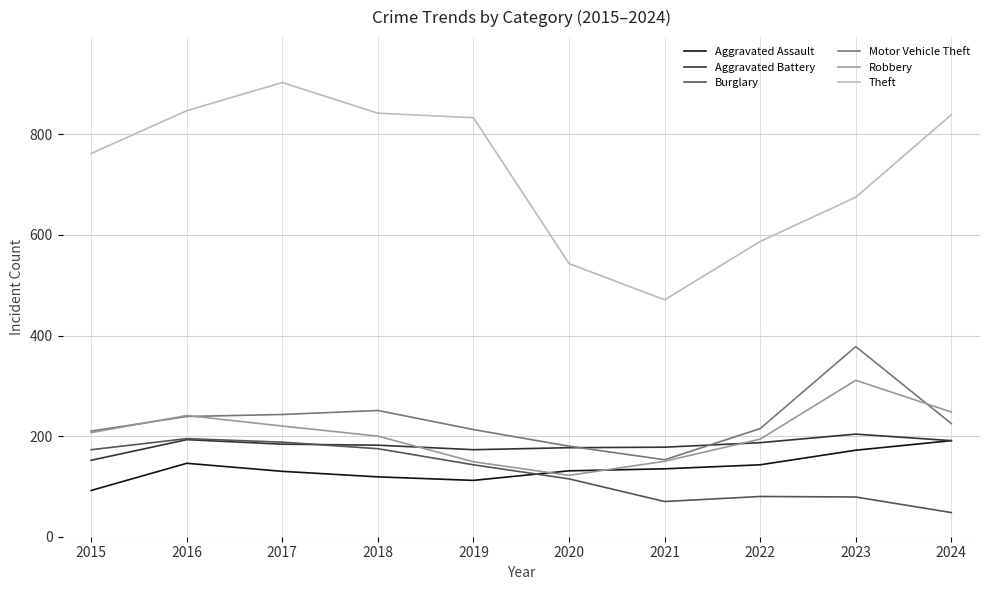

True or false: Motor Vehicle Theft has a value of 180 at 2020.

True